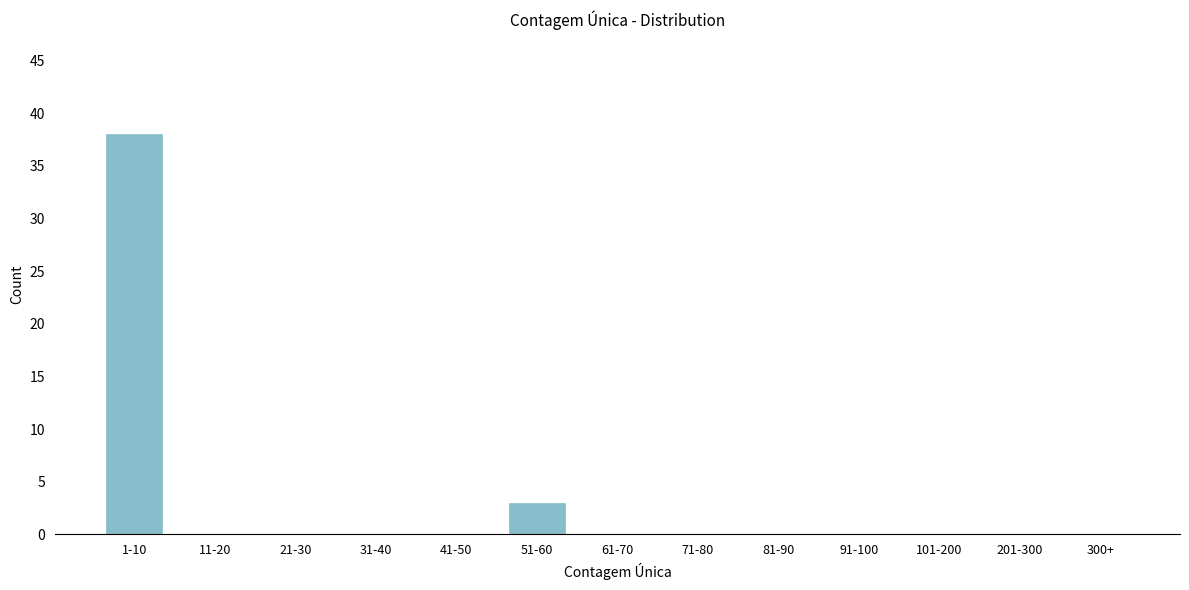

Reading left to right, extract all data points from this chart.

1-10=38	11-20=0	21-30=0	31-40=0	41-50=0	51-60=3	61-70=0	71-80=0	81-90=0	91-100=0	101-200=0	201-300=0	300+=0